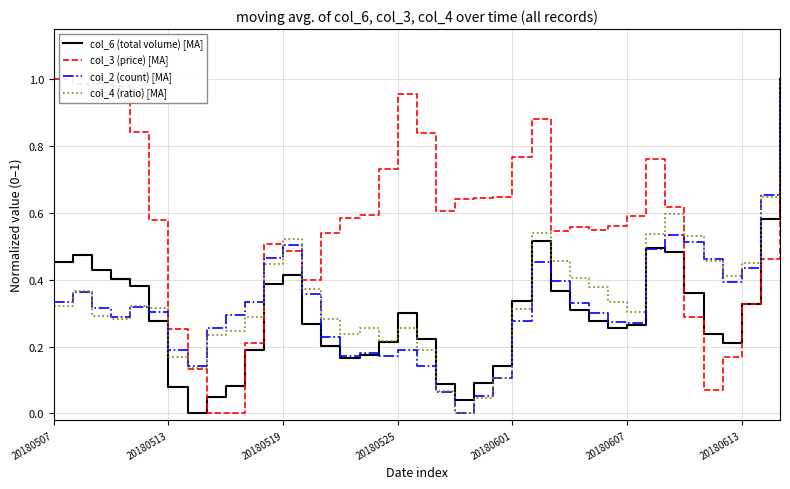

Which series has the largest total across all categories?

col_3 (price) [MA]